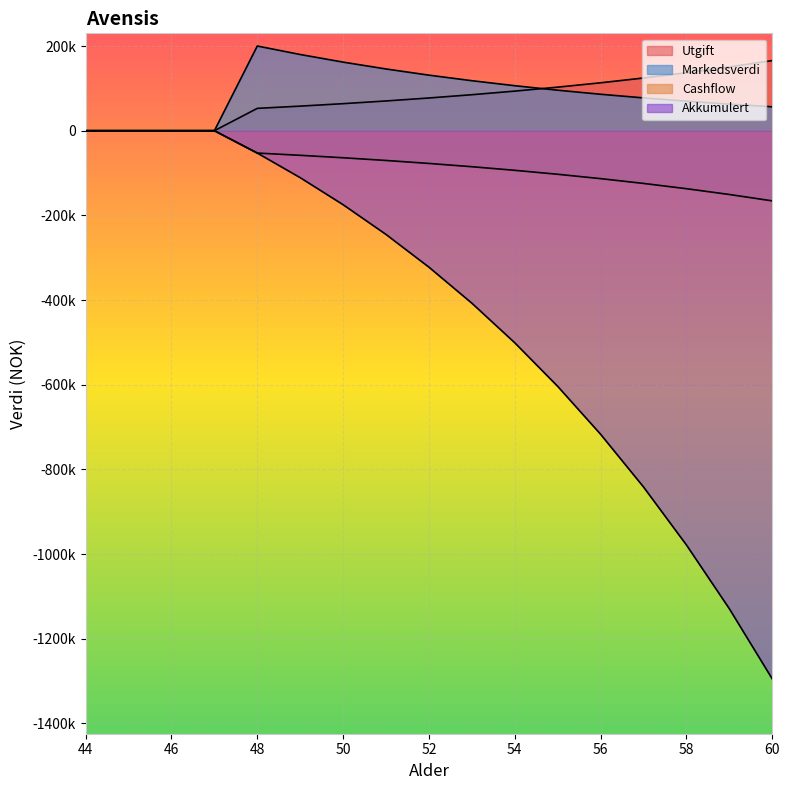

What is the maximum value shown in the chart?

200000.0